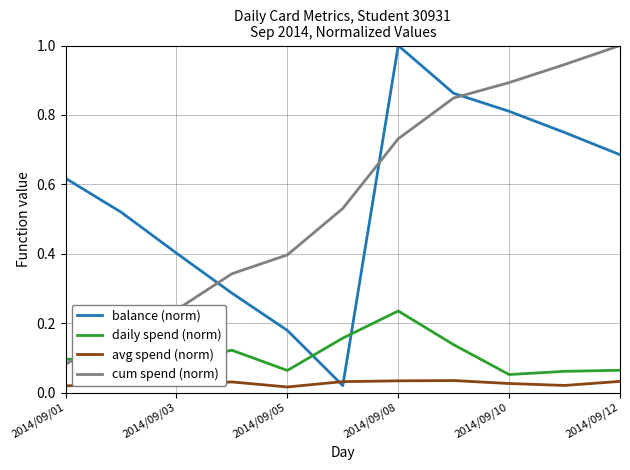

Which series has the widest spread of values?

balance (norm)